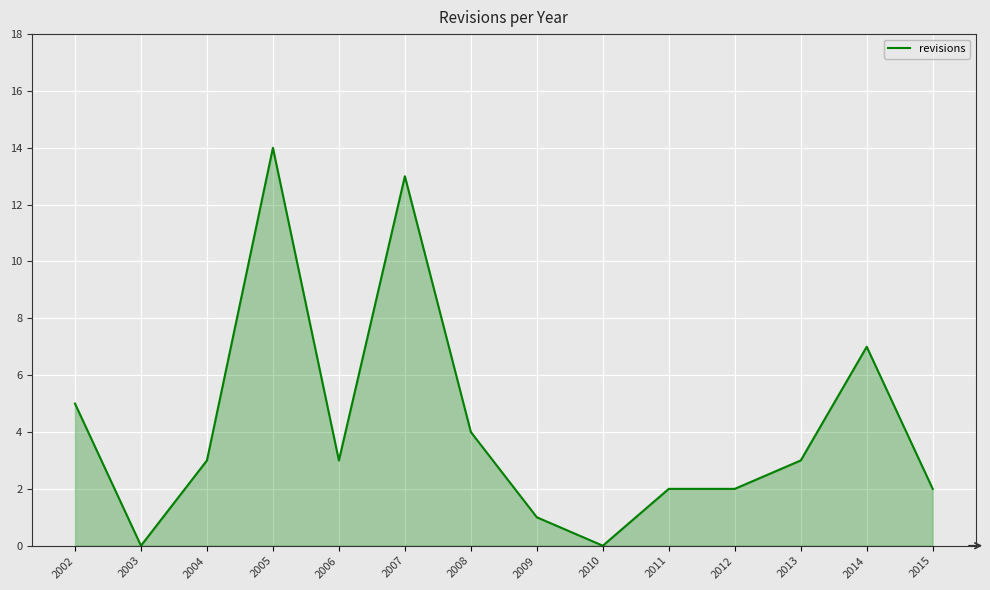

What is the difference between the maximum and minimum values?

14